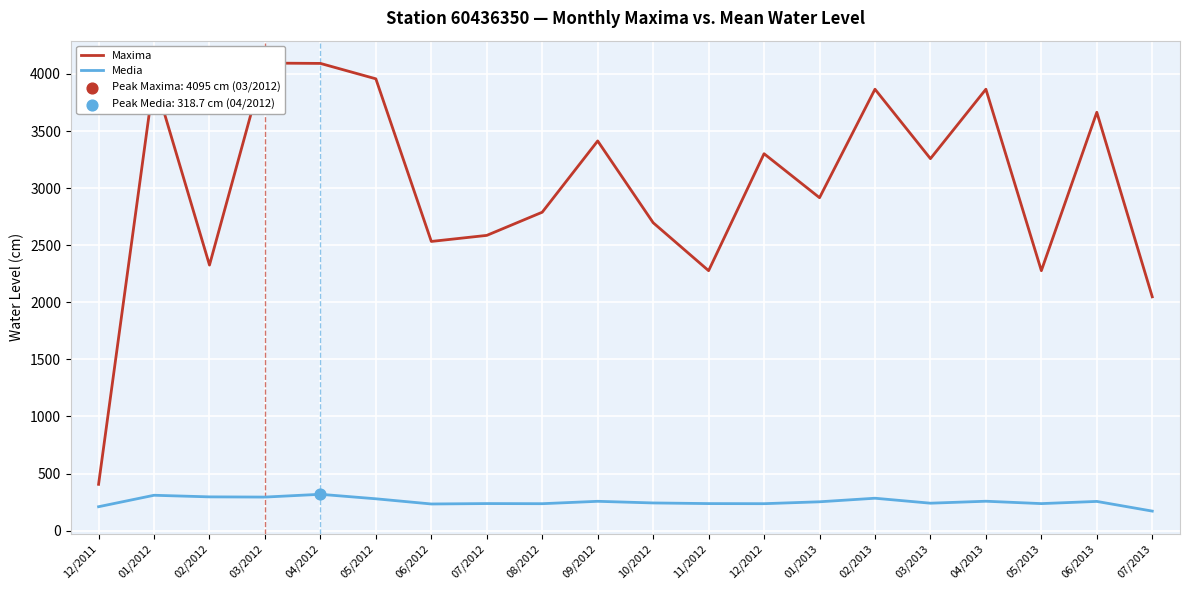

At which category is the sum across all series the highest?

04/2012